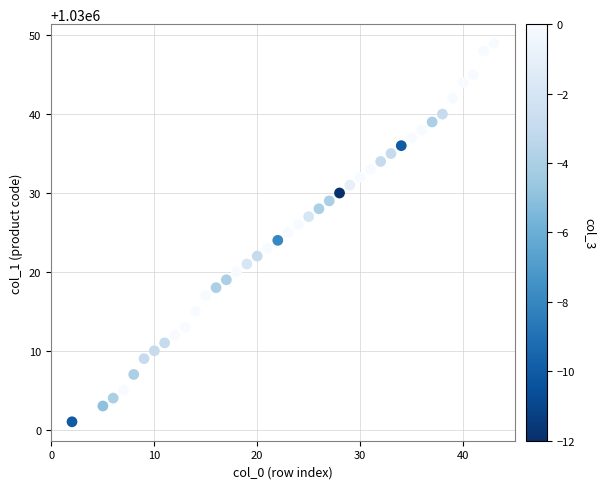

What is the range of X values (max minus min)?

41